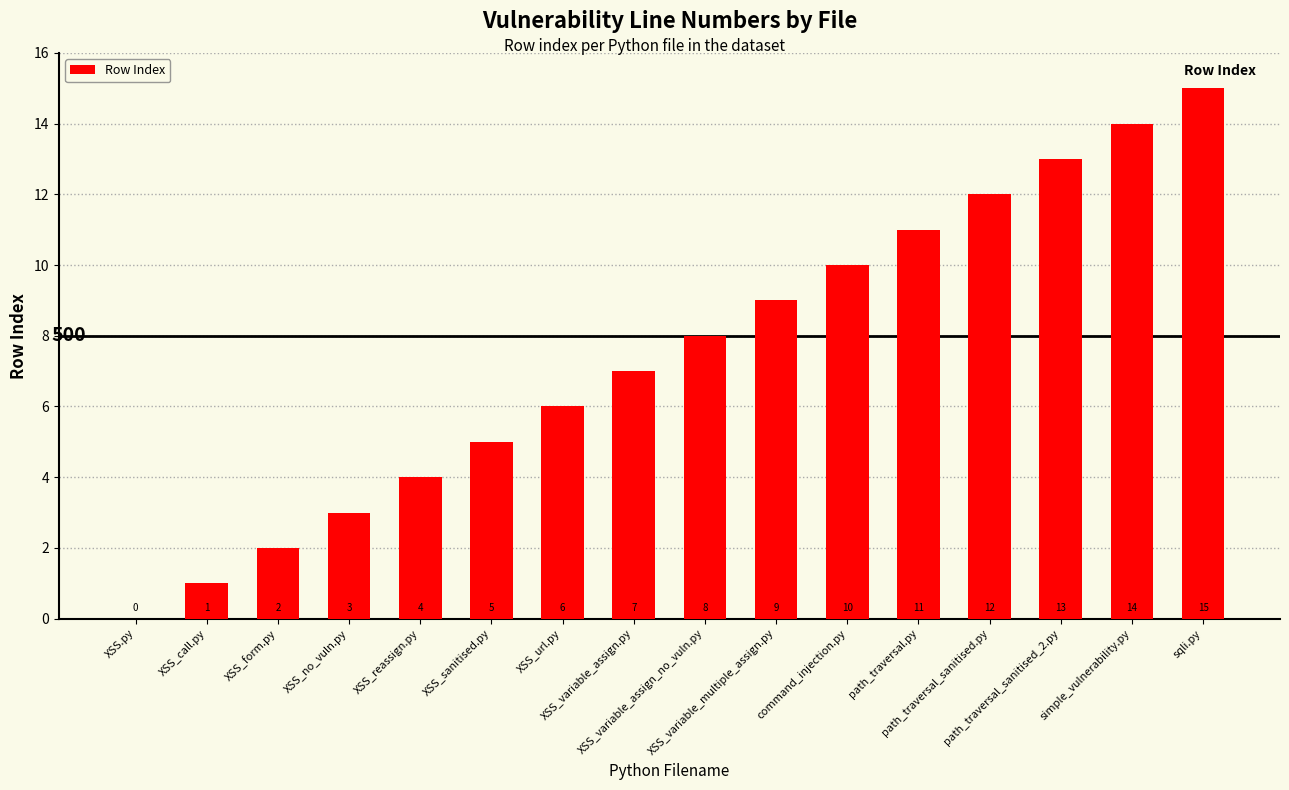

The value at path_traversal_sanitised_2.py is 13. True or false?

True